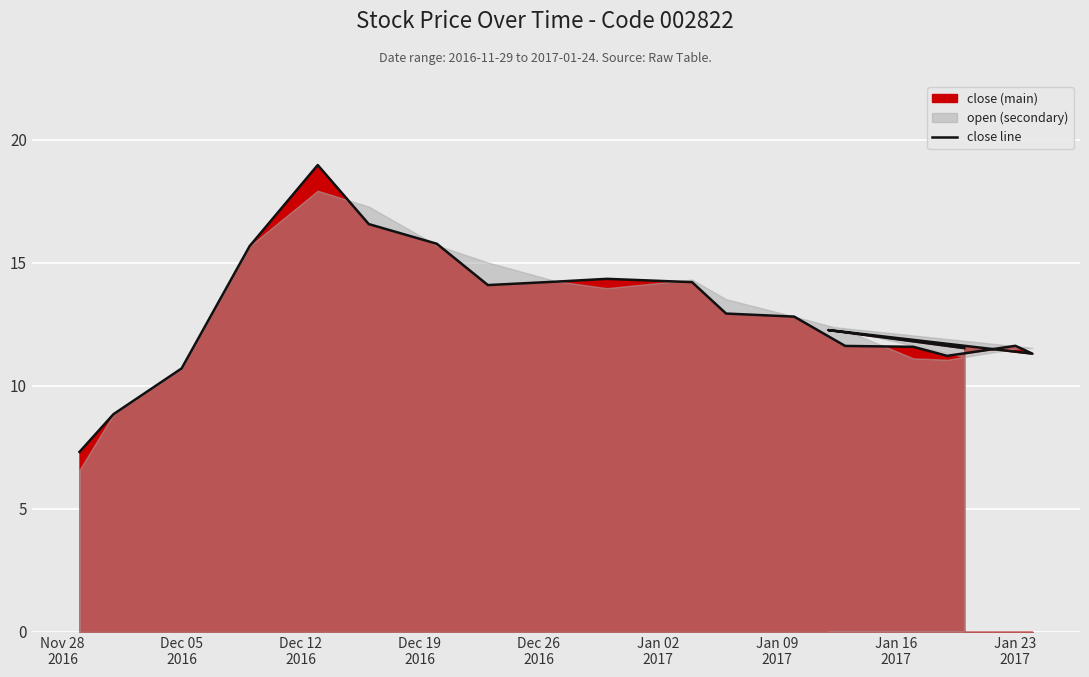

What is the greatest value displayed?

19.0